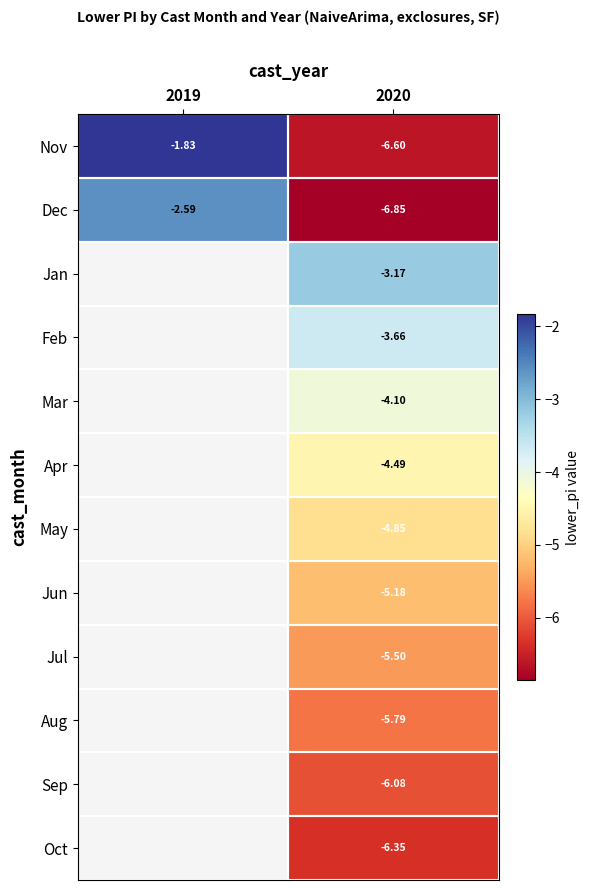

At how many categories does at least one series exceed -2?

1